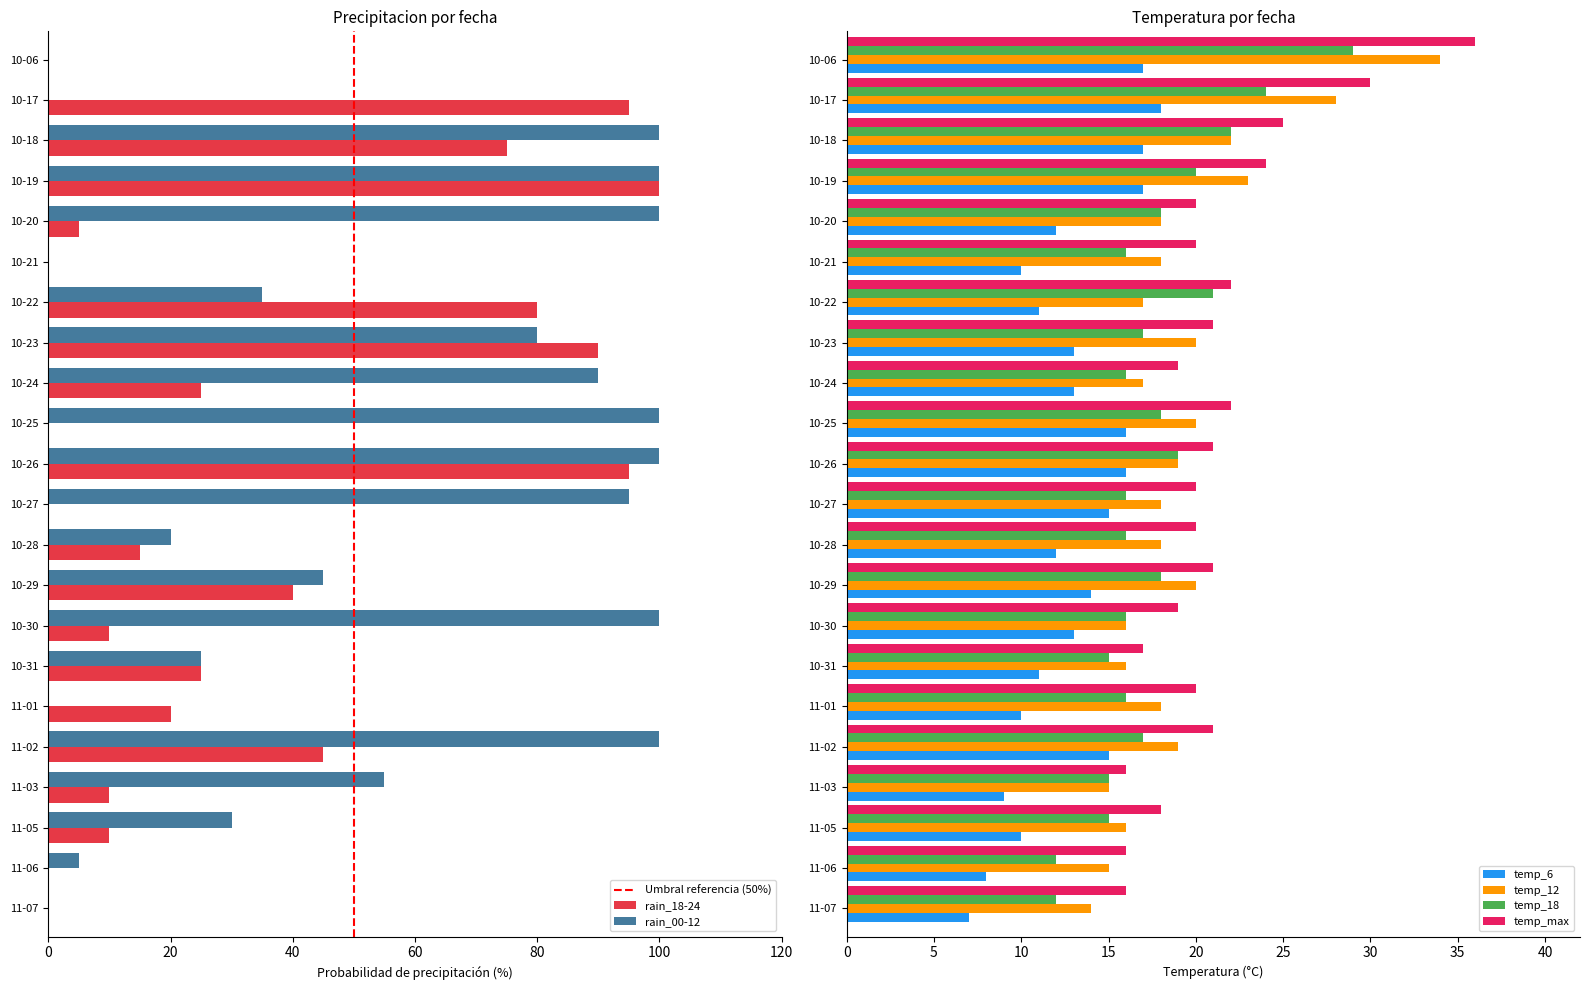

How many groups of bars are there?

22